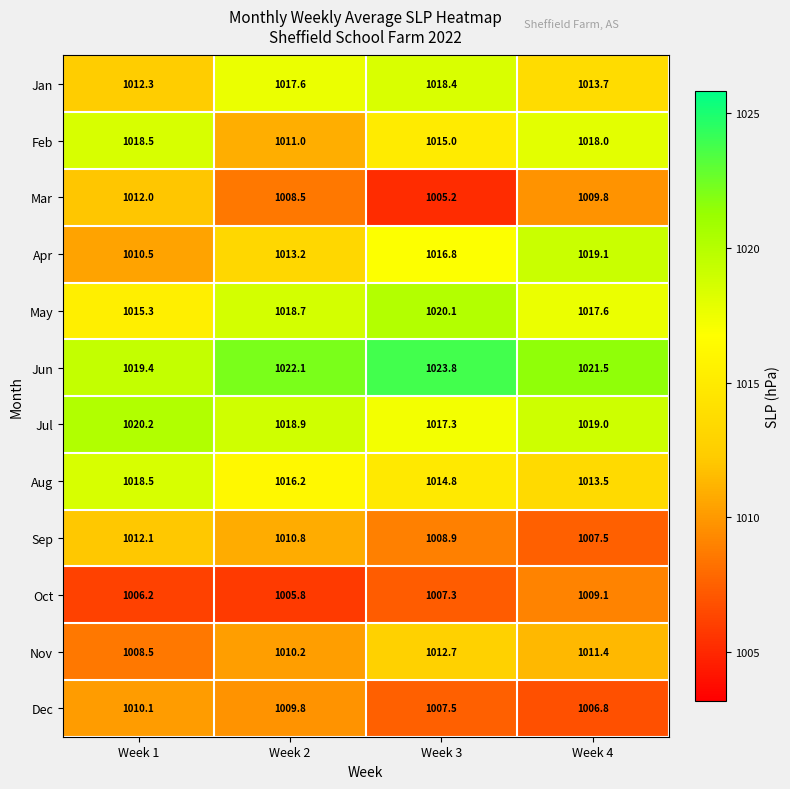

Where is Dec nearest to the value 1008?

Week 3